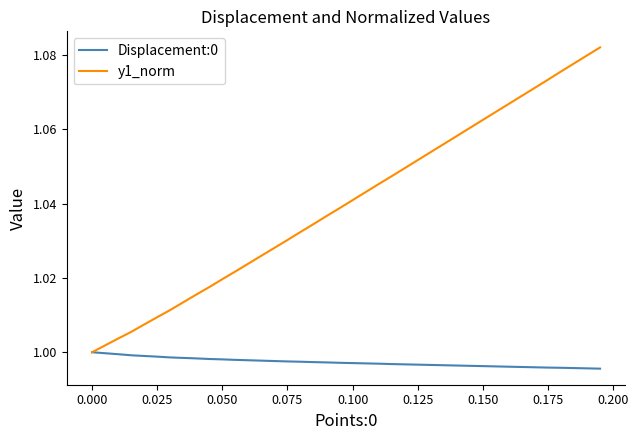

Which series has the largest total across all categories?

y1_norm